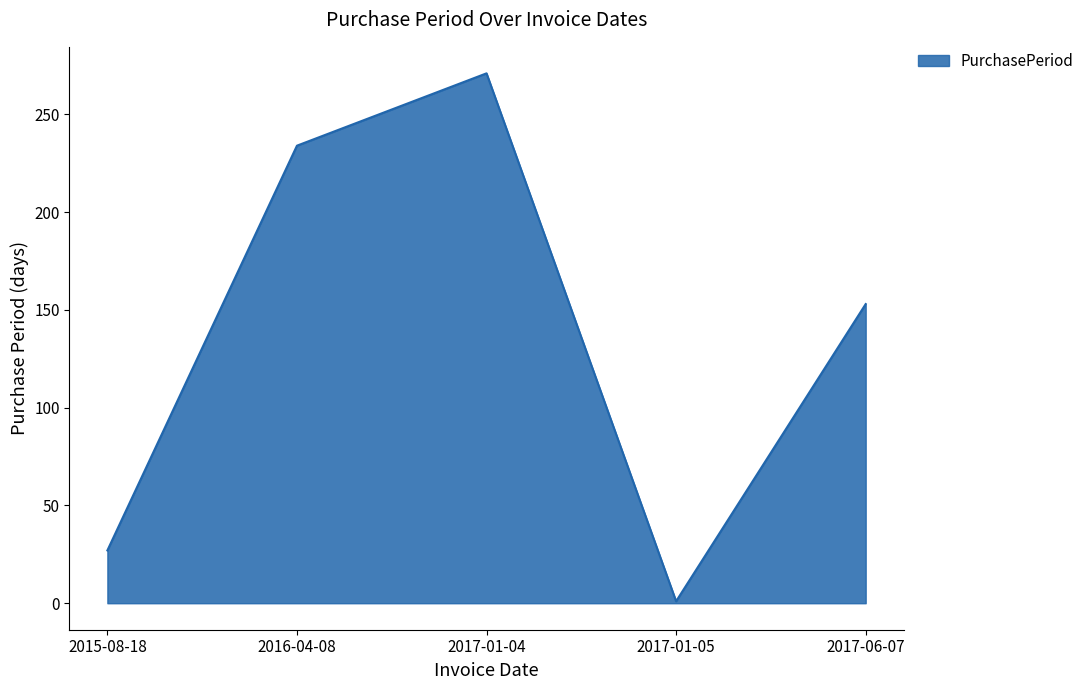

The chart shows a value of 1 at 2017-01-05. True or false?

True